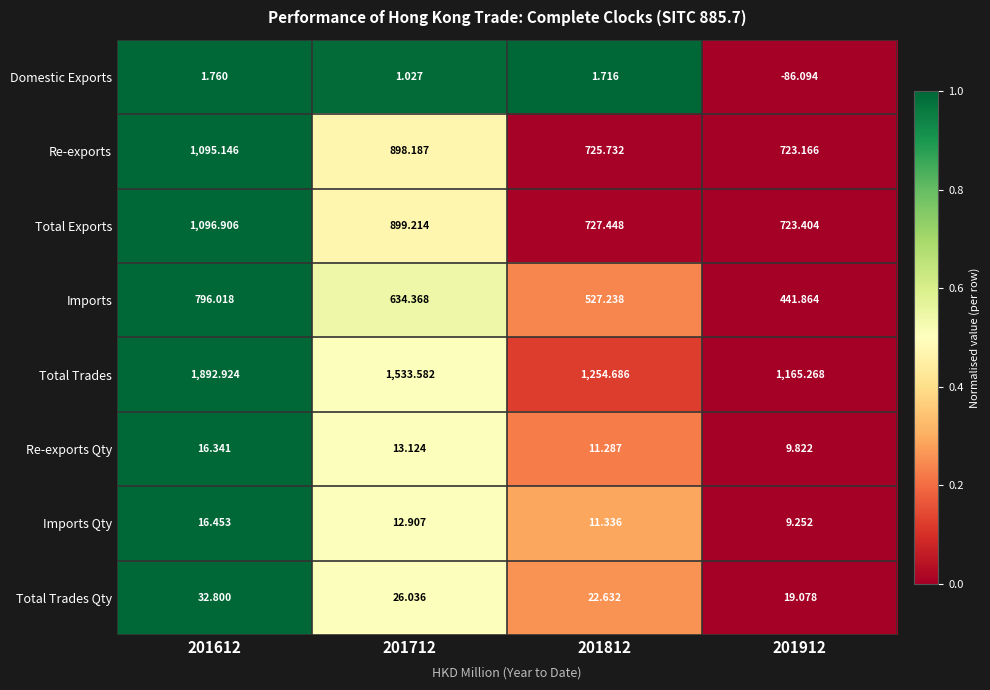

Which series has the largest total across all categories?

Total Trades